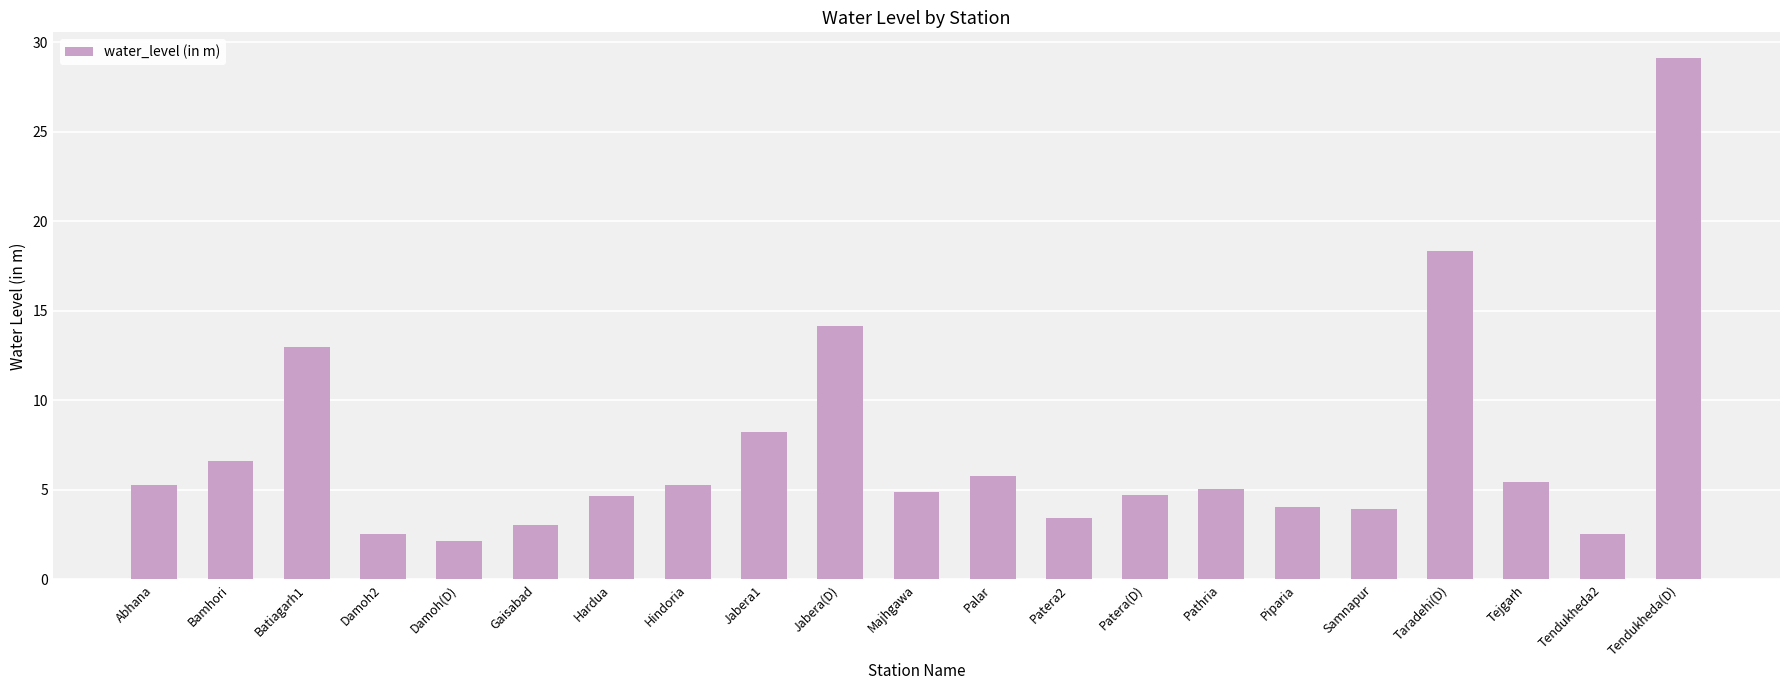

The value at Jabera(D) is 14.1. True or false?

True